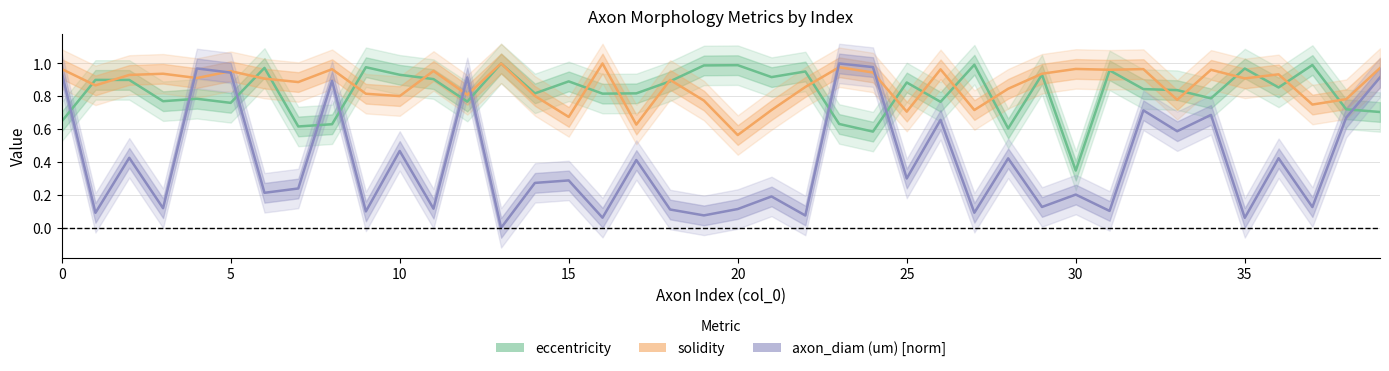

After their last crossing, which series has the higher values: solidity or axon_diam (um) [norm]?

solidity